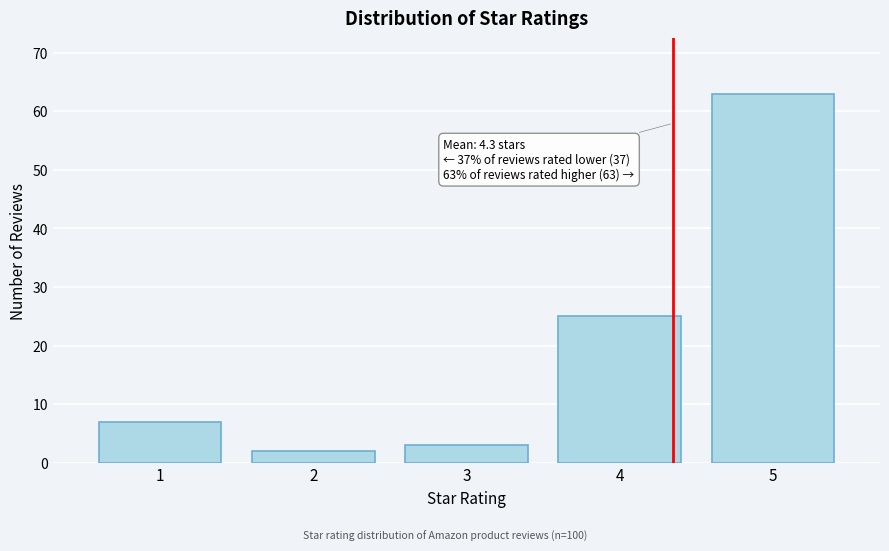

Reading right to left, list all the values displayed in this chart.

63	25	3	2	7